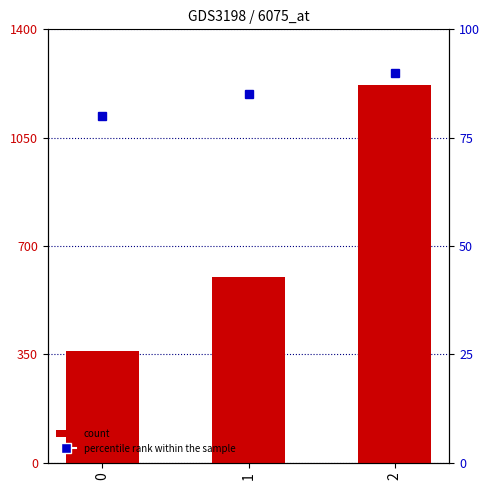

True or false: the data shows 743 at 2.

False